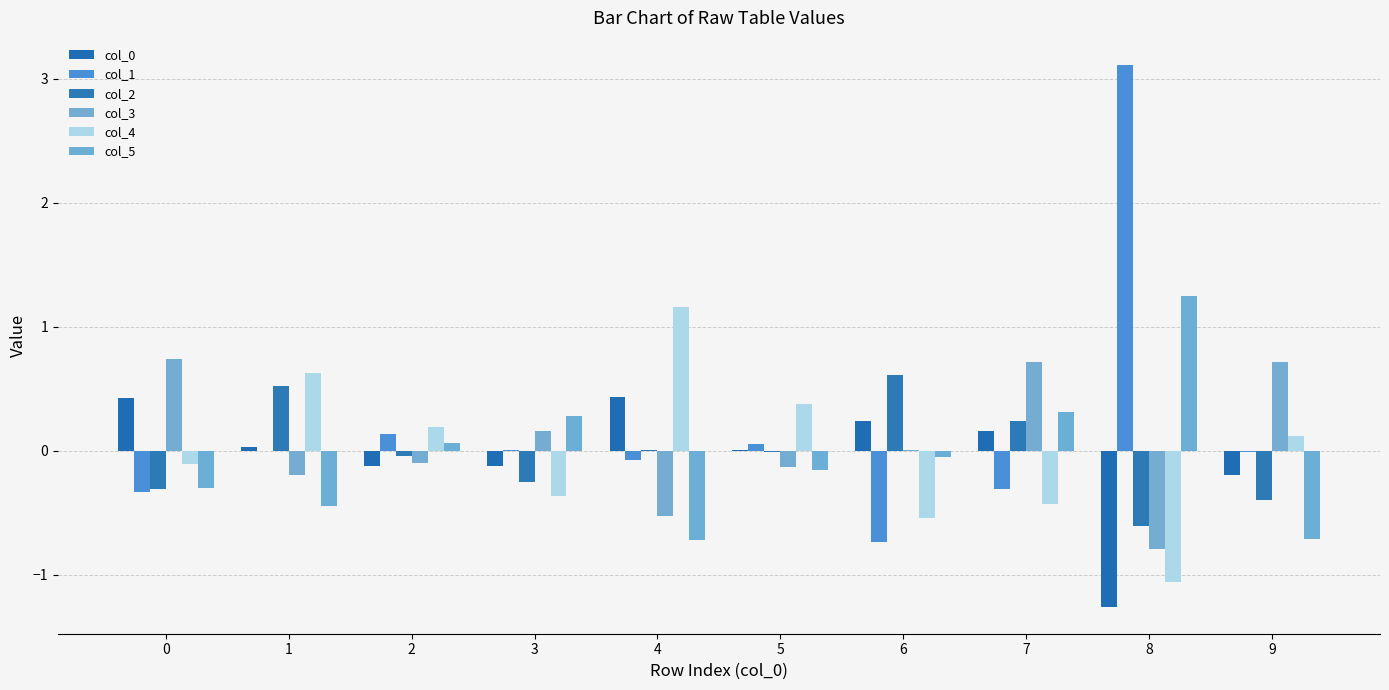

How many values in the col_5 series exceed 0?

4